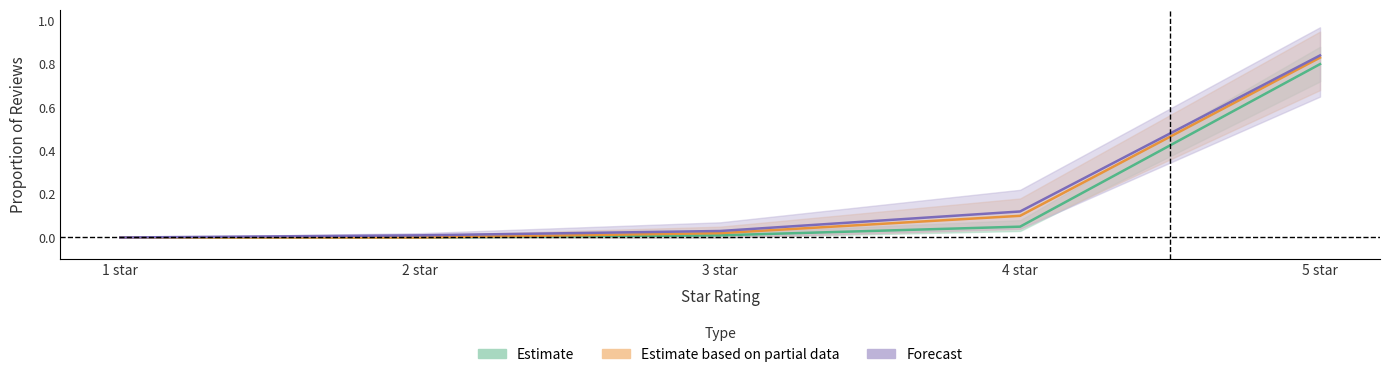

List the labels in order of Estimate value, smallest first.

1 star, 2 star, 3 star, 4 star, 5 star